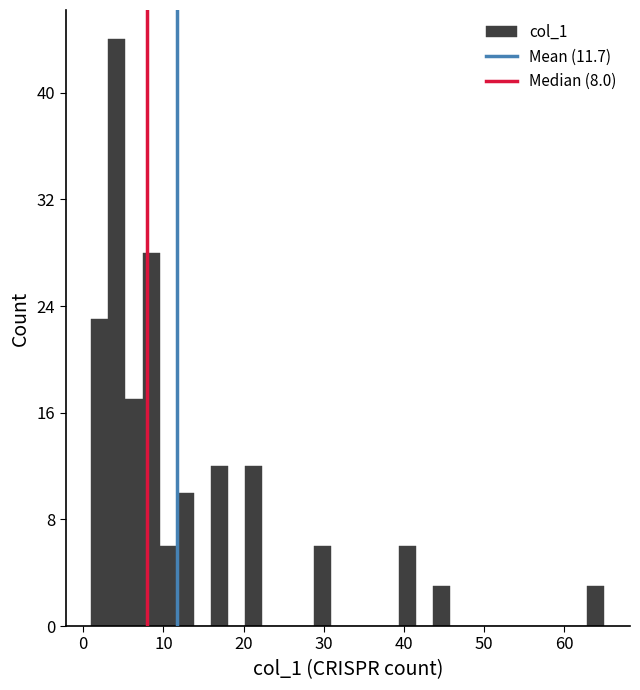

Read against the x-axis, roughly where is the centre of the tallest bar?

4